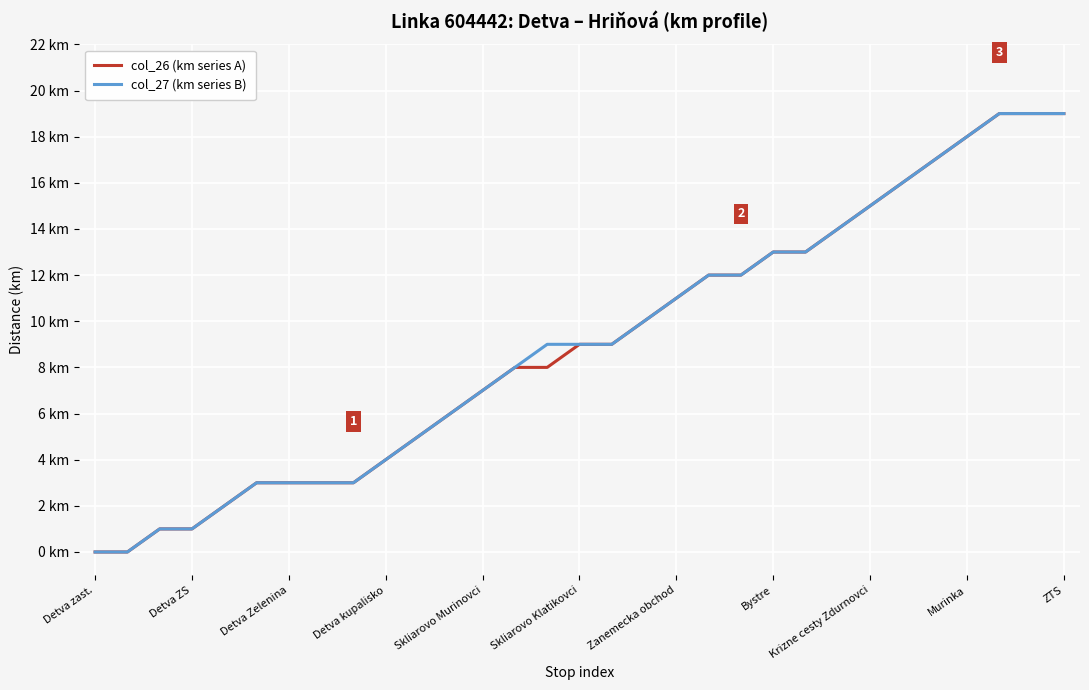

What is the value of the col_27 (km series B) point at the 24th from the left?

14